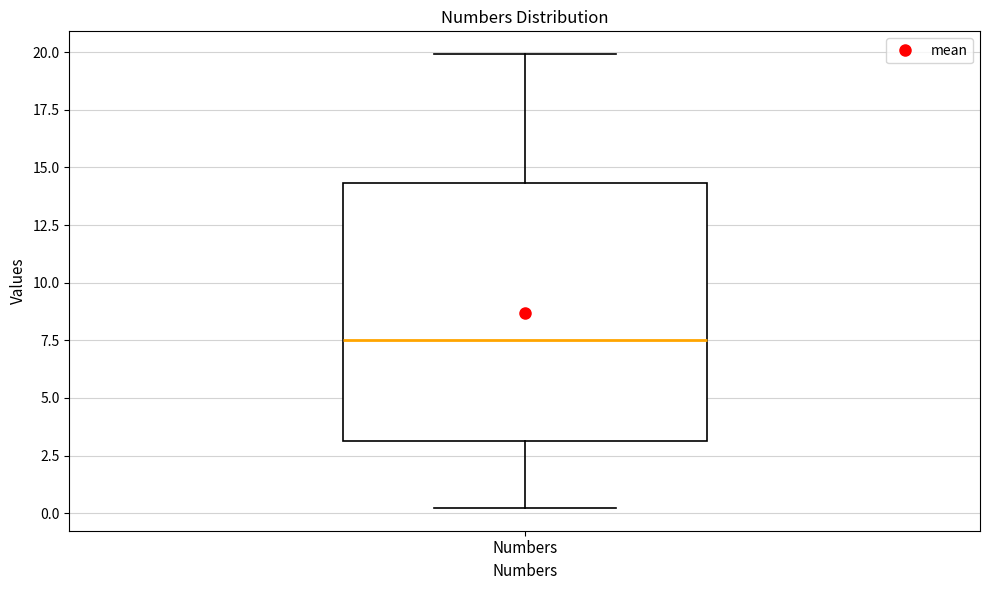

Transcribe this box plot: give where the median line is, the range the box spans, and where the two whiskers end, as read against the y-axis. The values are not printed on the chart, so give them approximately, as read against the axis.

median 7.5, box 3.0 to 14.5, whiskers 0.0 to 20.0